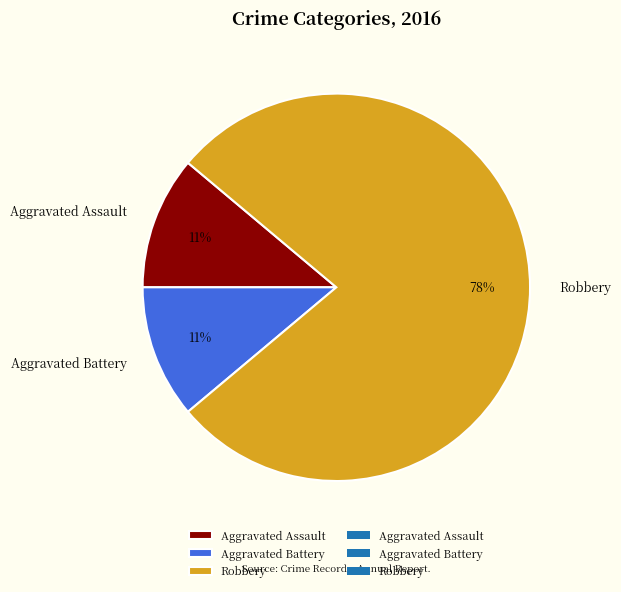

Between Robbery and Aggravated Battery, which is larger?

Robbery